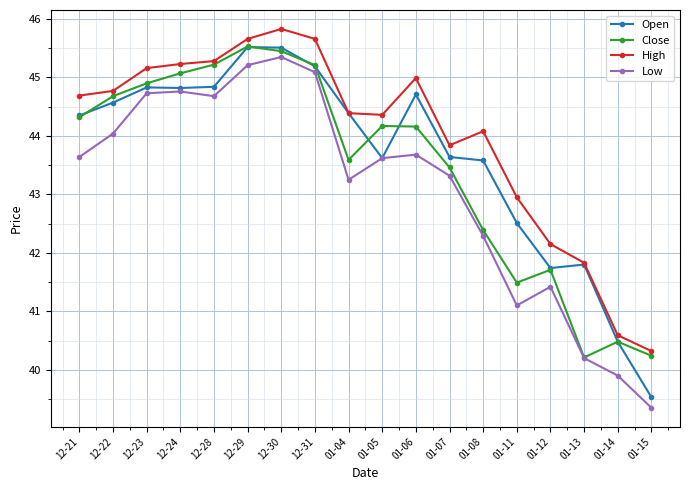

What is the total value across all series at 01-15?

159.4